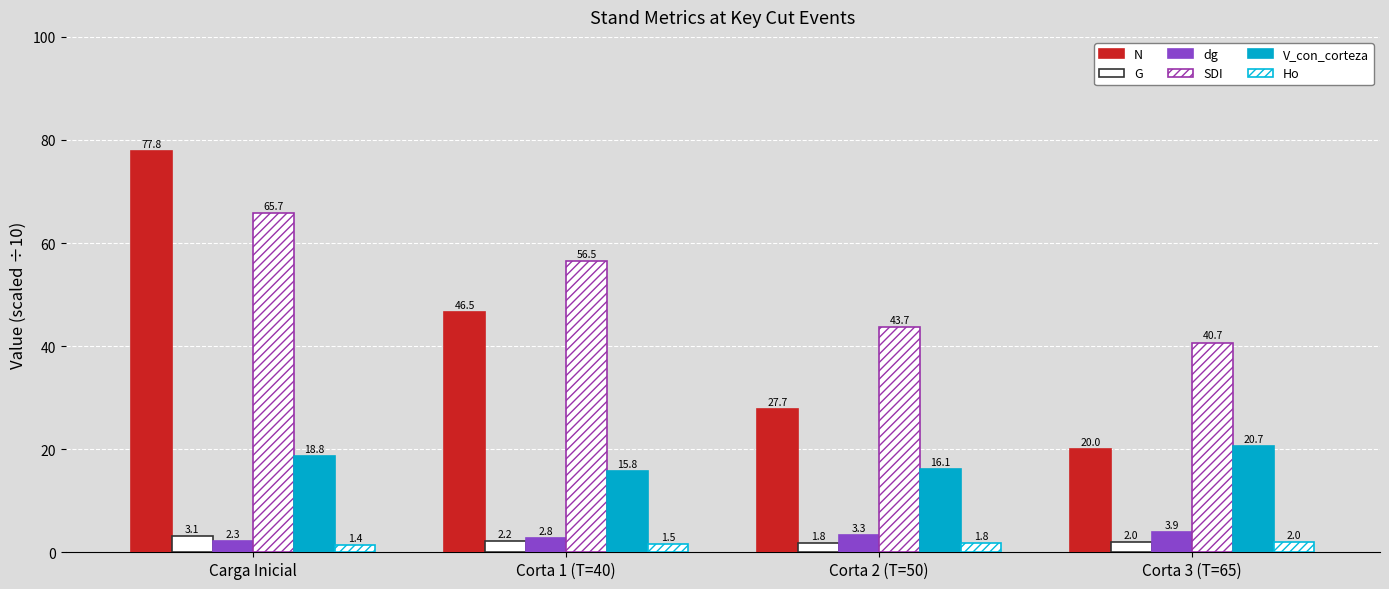

How many data points does each series have?

4